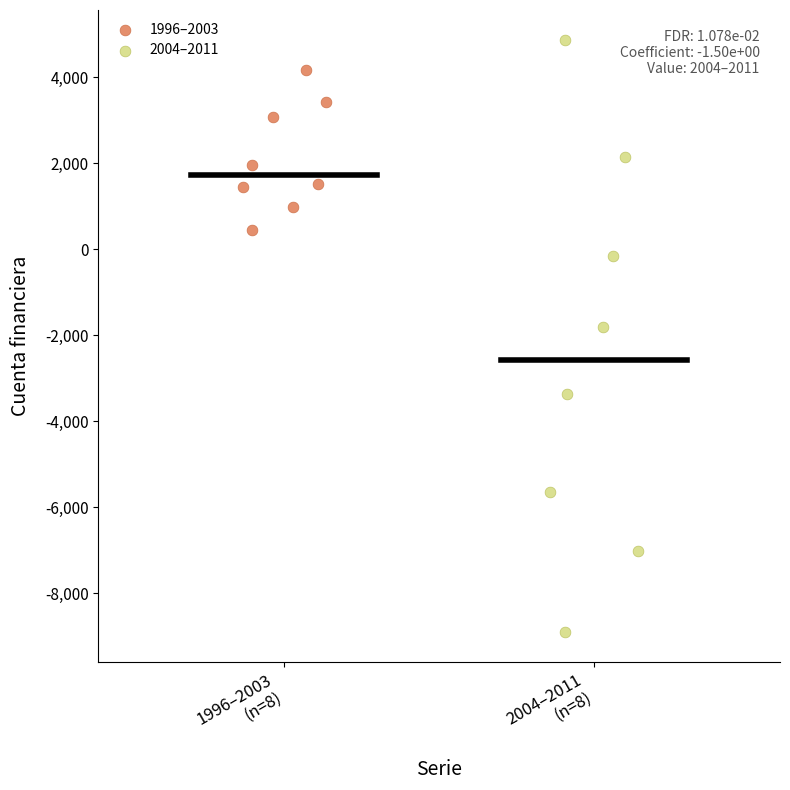

Which series reaches the maximum Y coordinate?

2004–2011